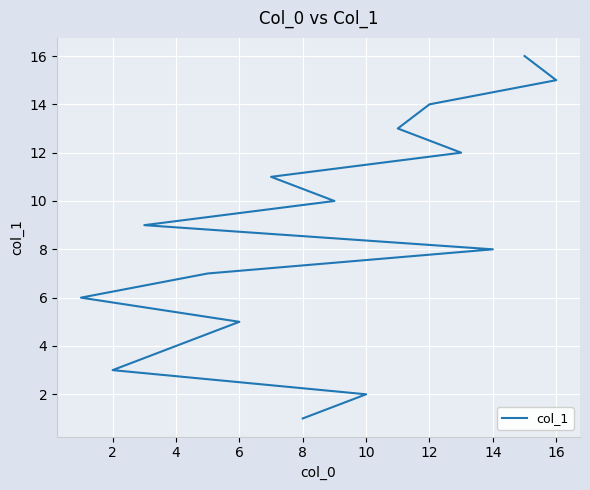

What is the label of the 6th point from the left?

10